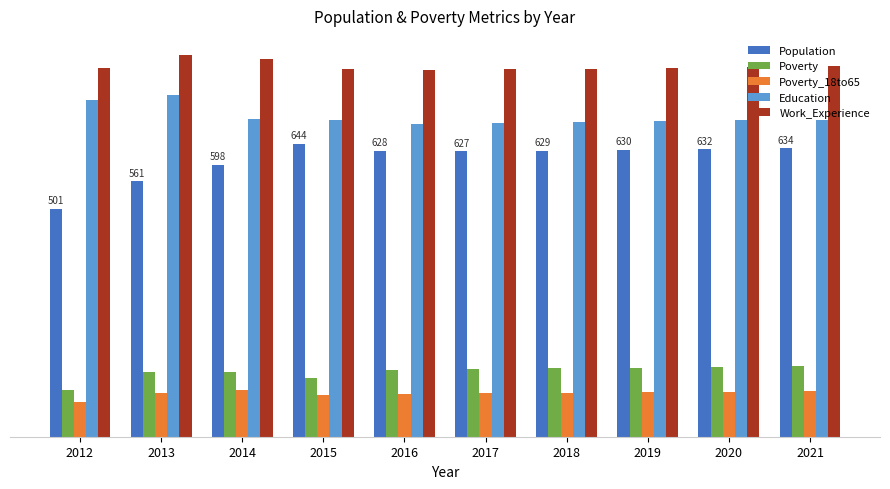

At how many categories does at least one series exceed 721?

10